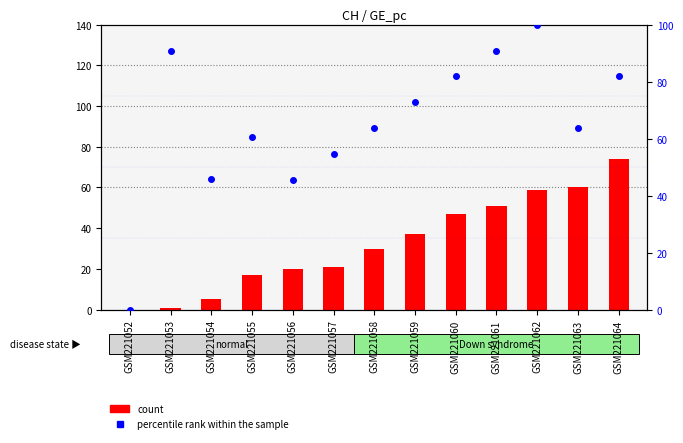

Which series reaches the maximum Y coordinate?

percentile rank within the sample